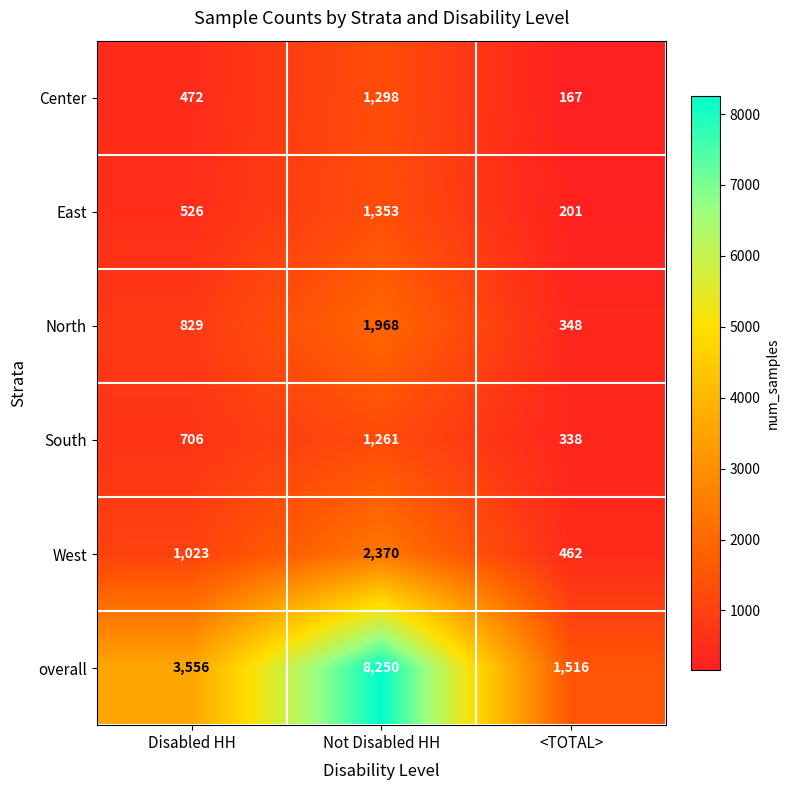

Where is North nearest to the value 1158?

Disabled HH